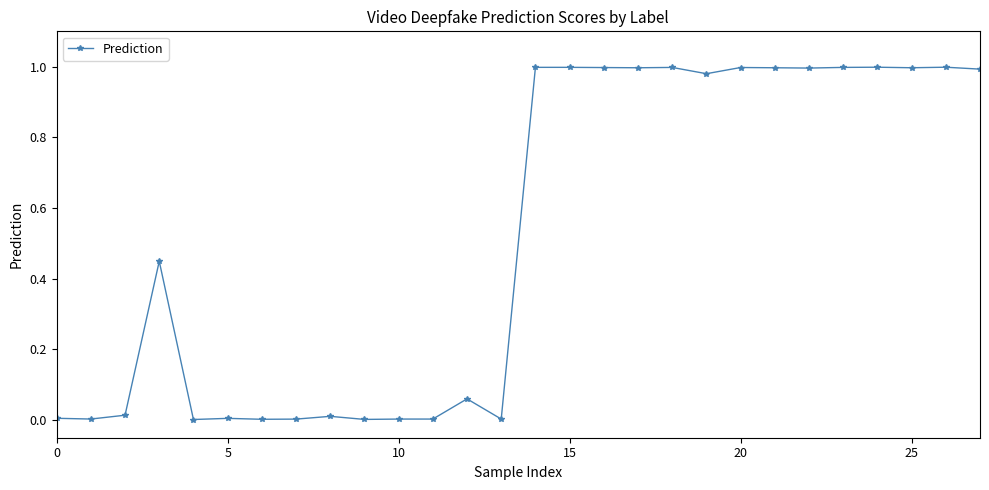

What is the sum of all values?

14.5